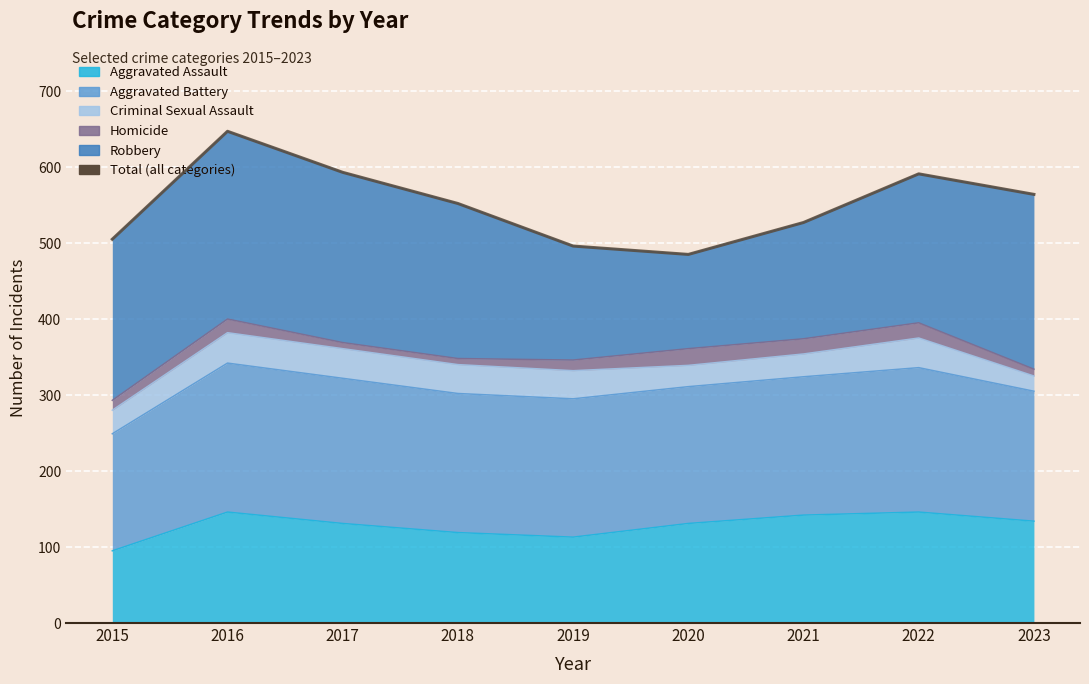

Where is the first local minimum?

2020